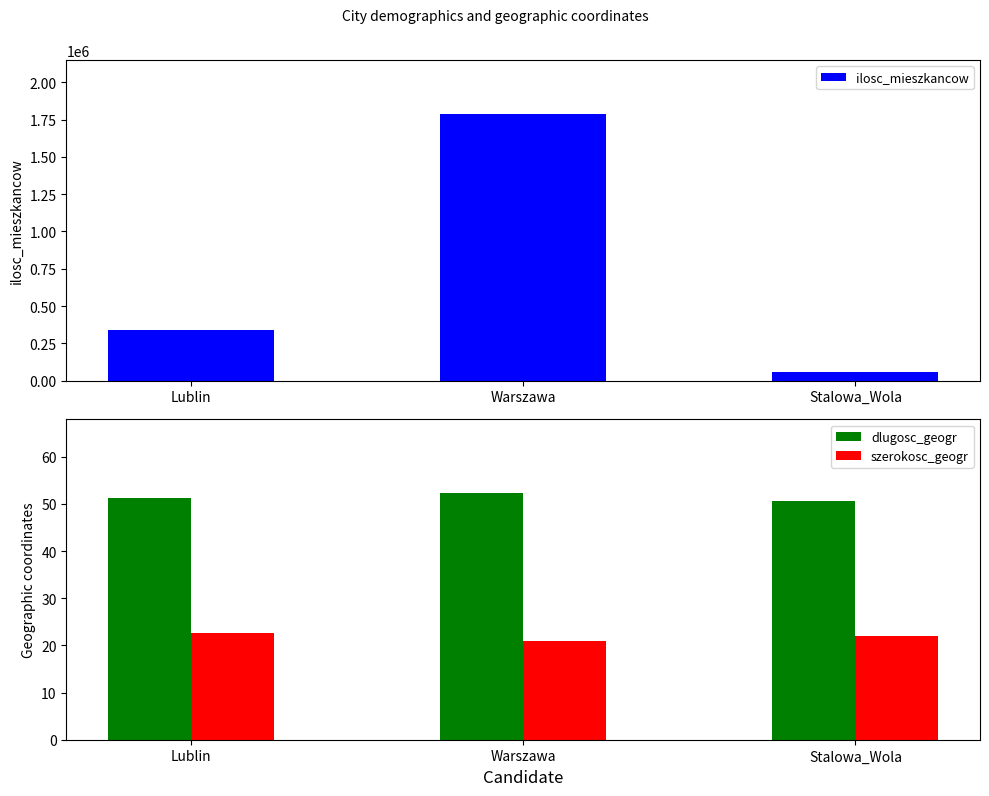

What is the minimum value shown in the chart?

21.0